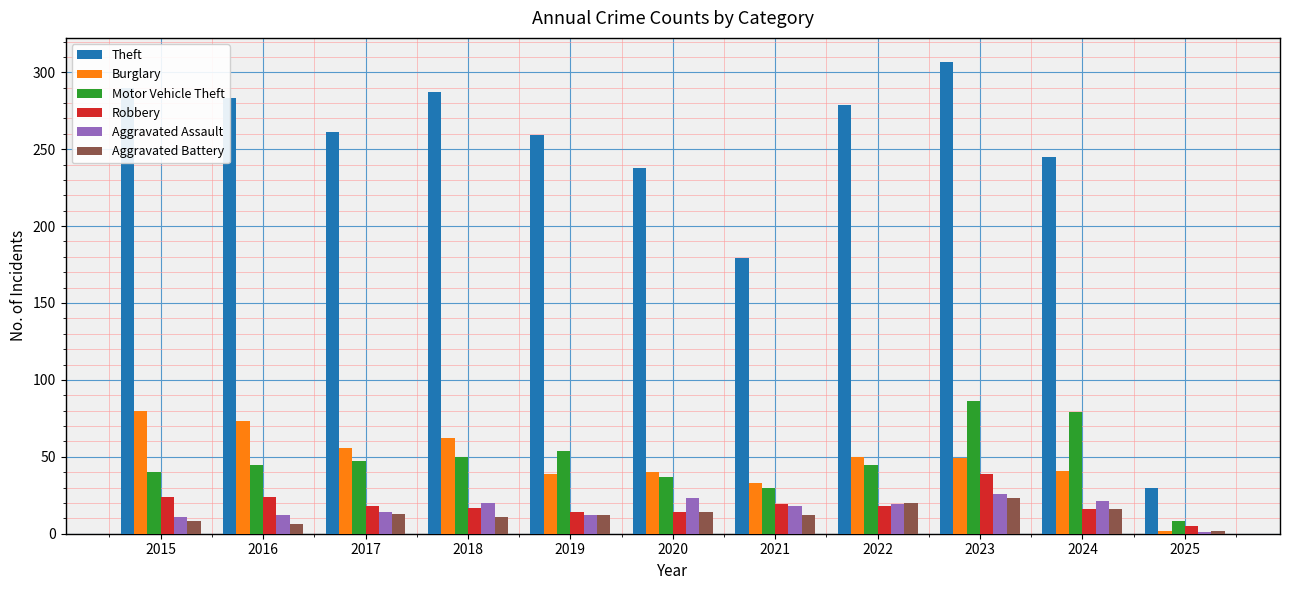

What is the difference between the Robbery values at 2016 and 2018?

7